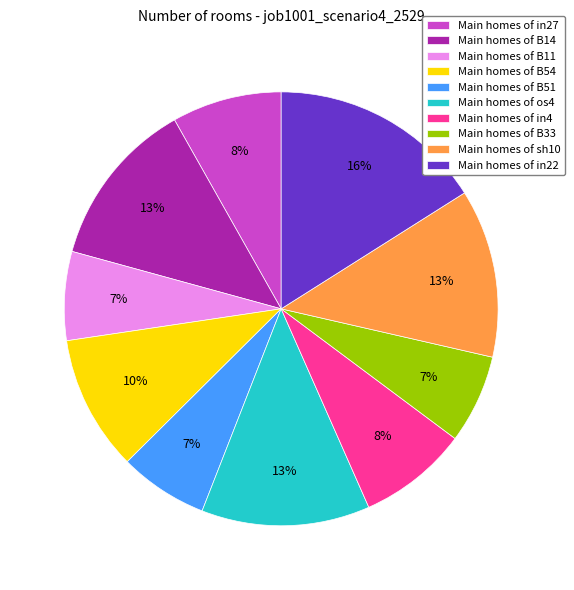

Between Main homes of B14 and Main homes of in27, which is larger?

Main homes of B14